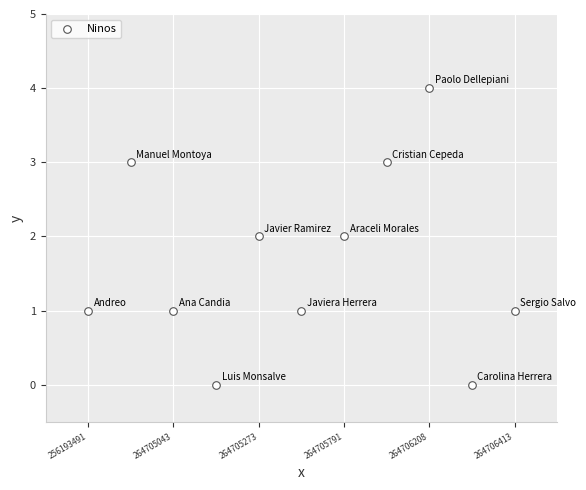

What is the range of Y values (max minus min)?

4